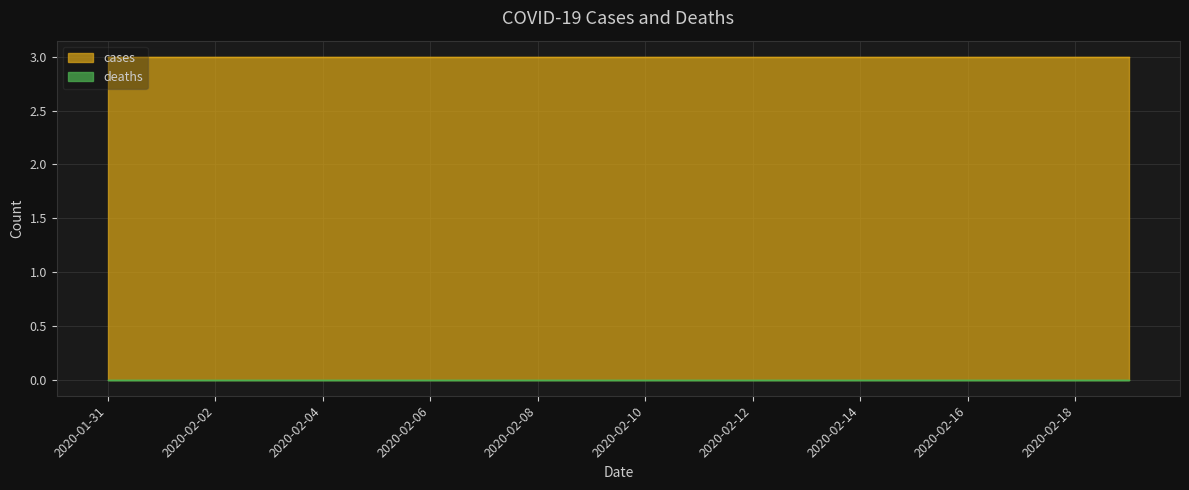

Reading left to right, list all the values displayed in this chart.

cases: 3	3	3	3	3	3	3	3	3	3	3	3	3	3	3	3	3	3	3	3
deaths: 0	0	0	0	0	0	0	0	0	0	0	0	0	0	0	0	0	0	0	0